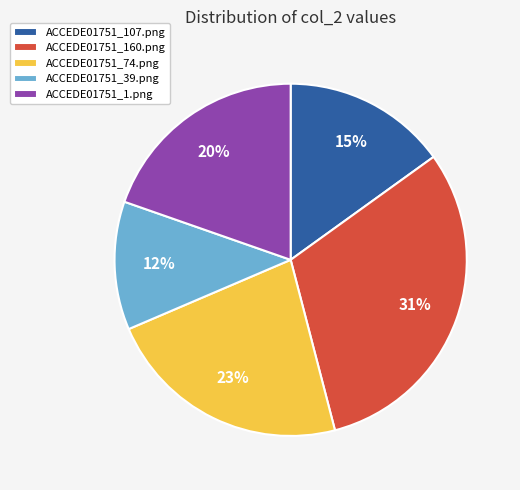

Does ACCEDE01751_39.png account for over 50% of the chart?

No